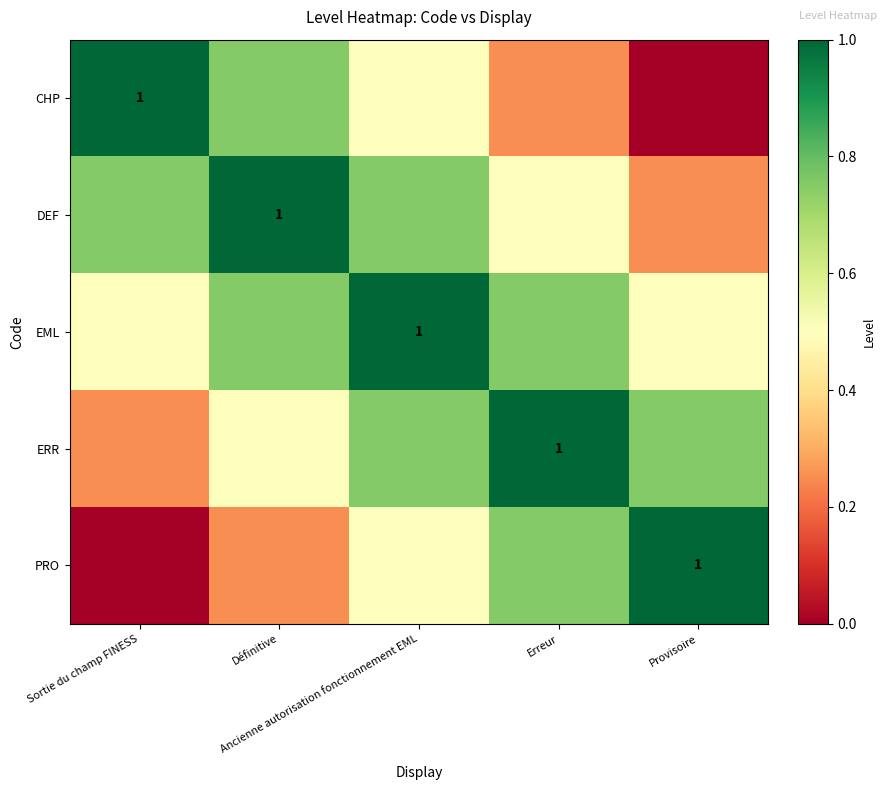

Between Ancienne autorisation fonctionnement EML and Erreur, which series saw the biggest shift?

CHP